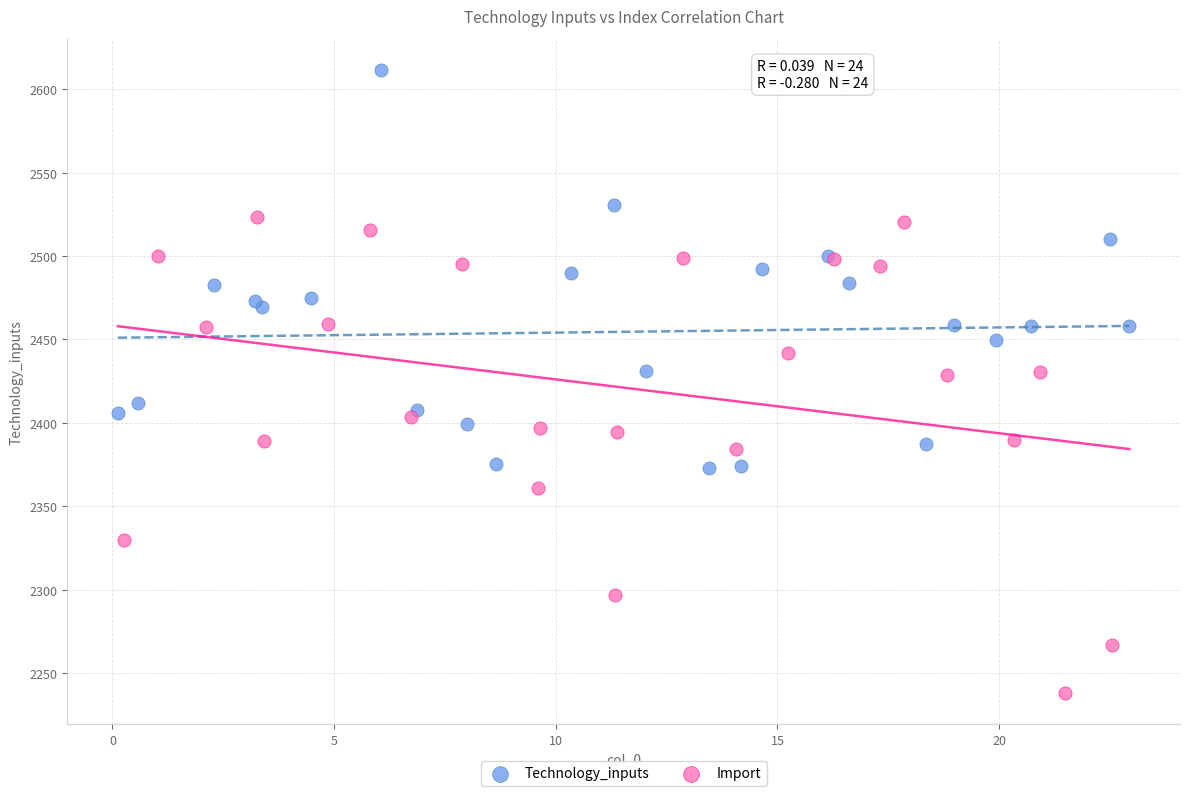

What are all the series names shown in the legend?

Technology_inputs, Import